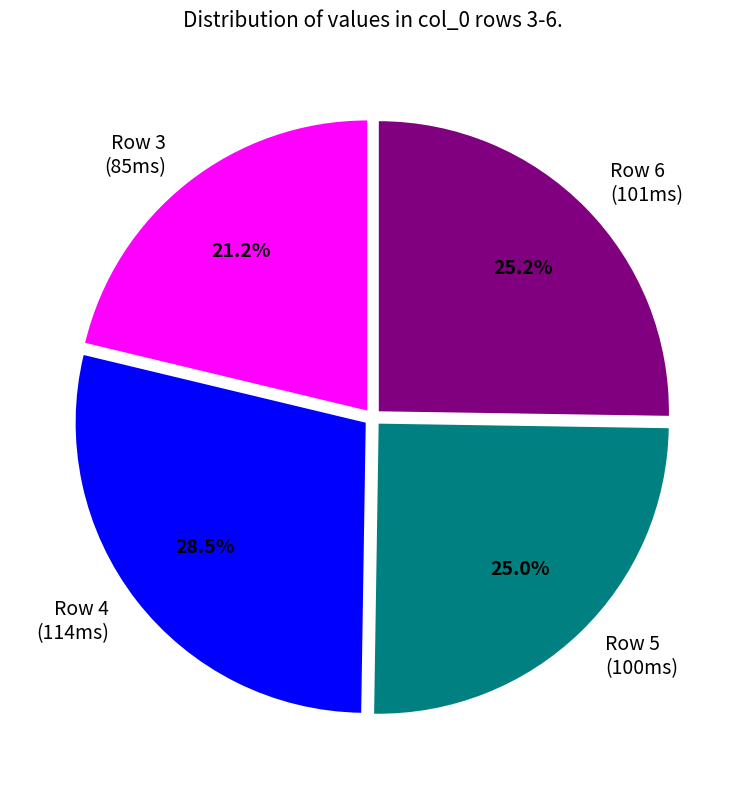

To the nearest percent, what is the average slice percentage?

25%